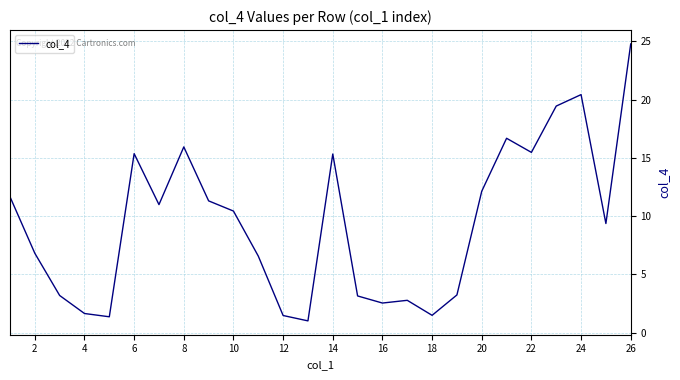

What is the smallest value displayed?

1.0